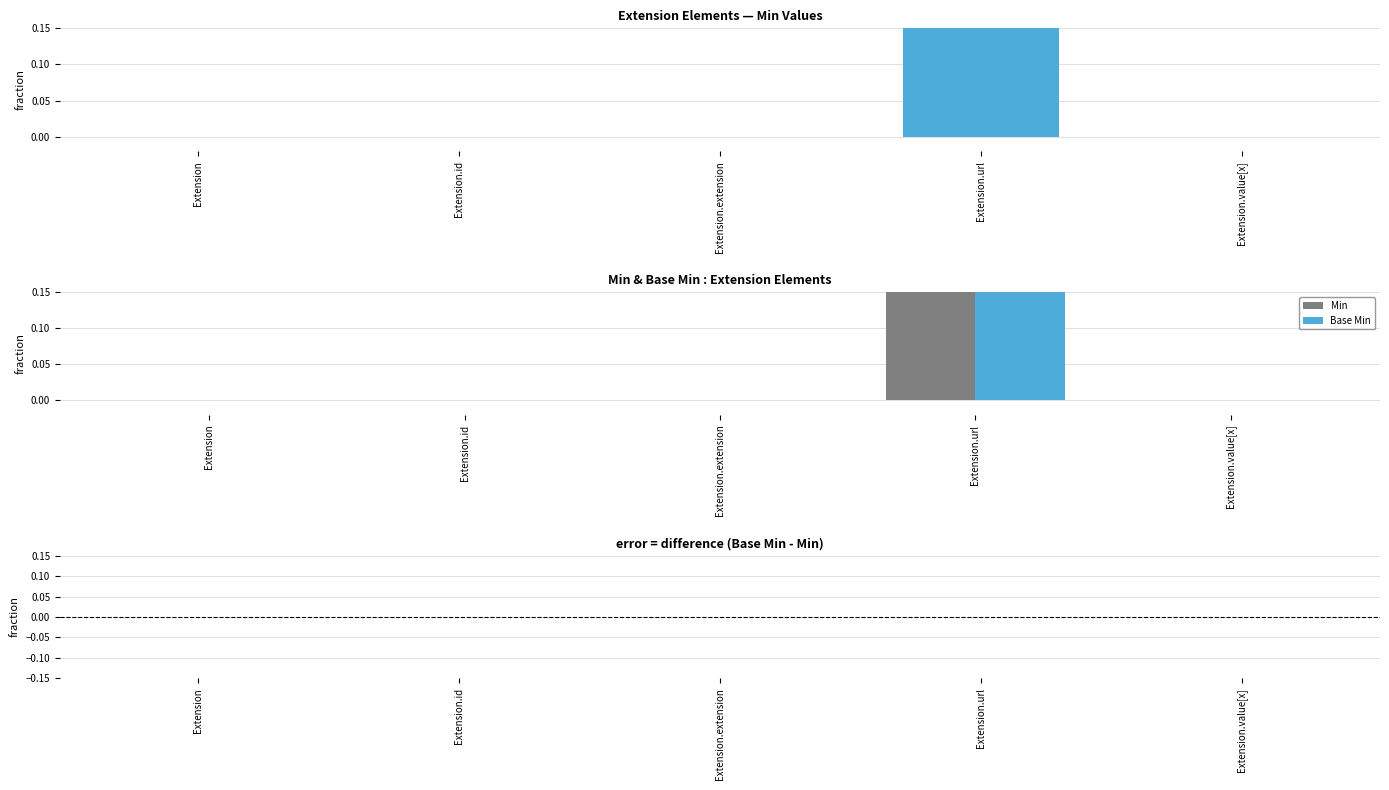

List the series in order of their peak value, lowest first.

Base Min - Min, Min, Base Min